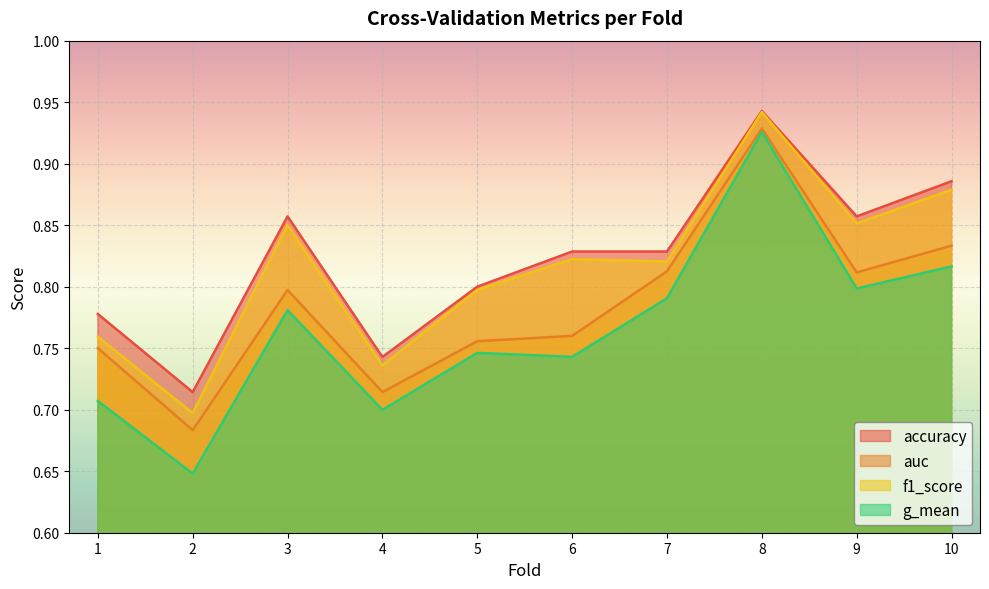

What is the greatest value displayed?

0.9